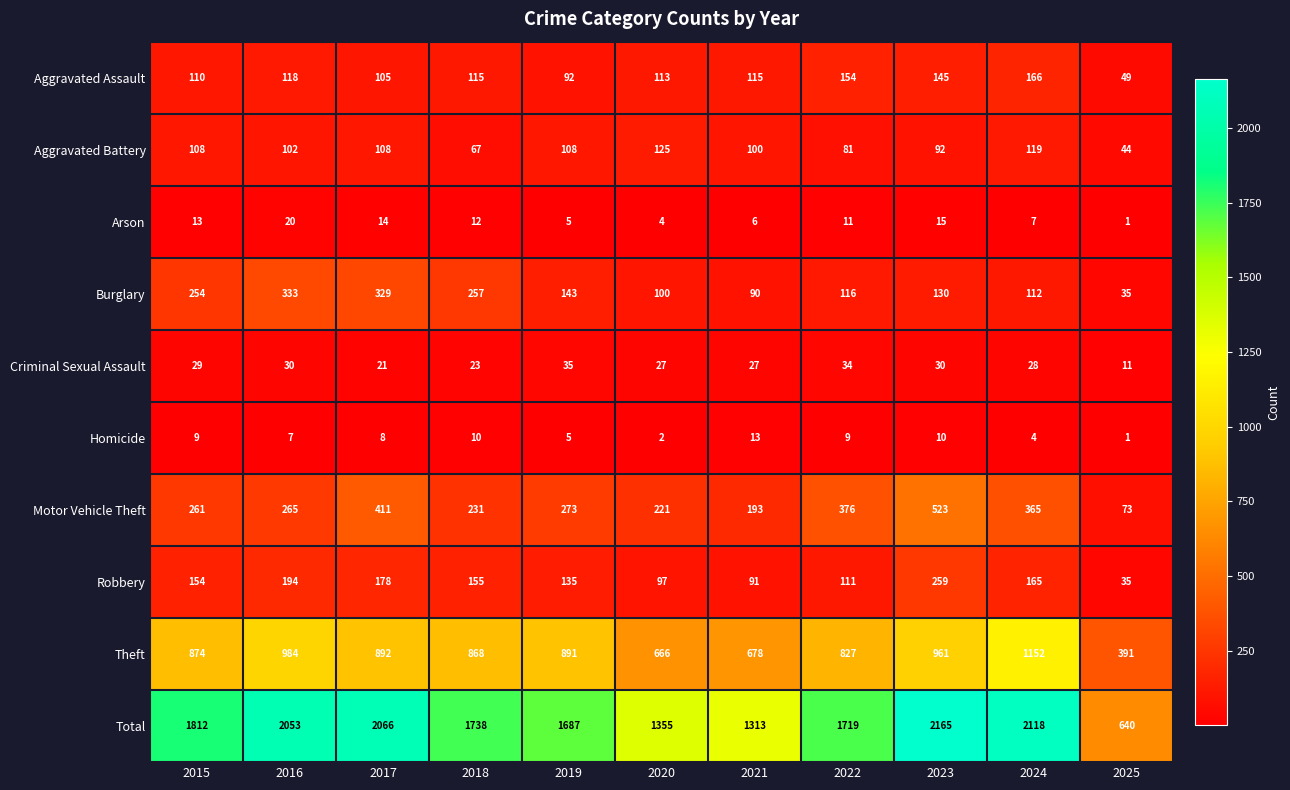

Which series has the widest spread of values?

Total